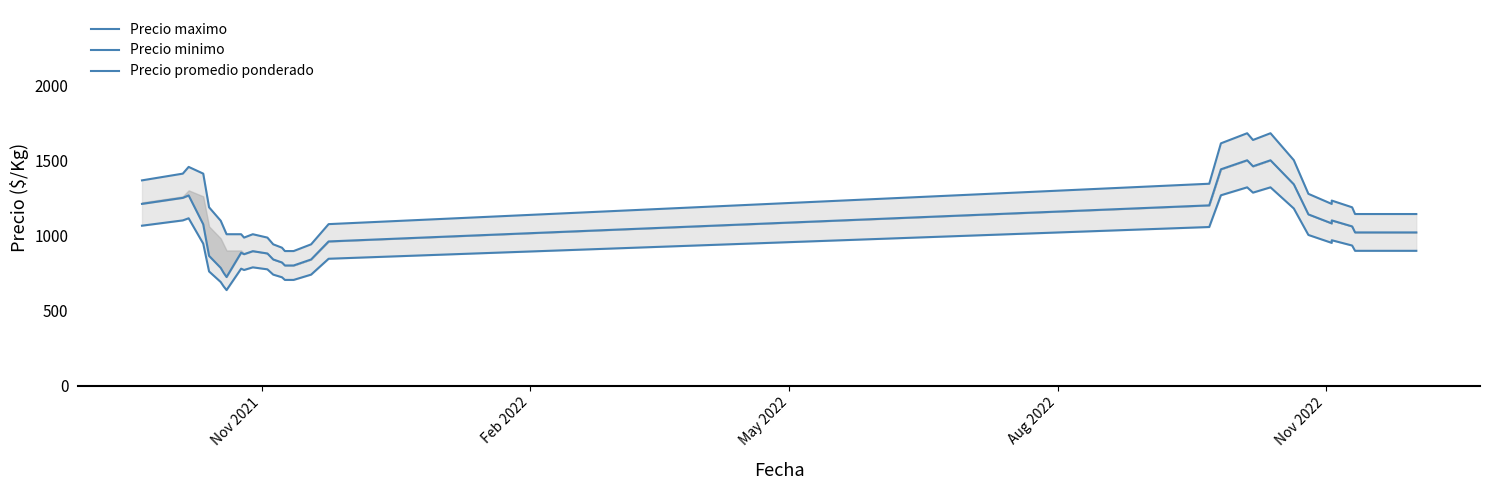

What is the sum of all Precio maximo values?

42896.0